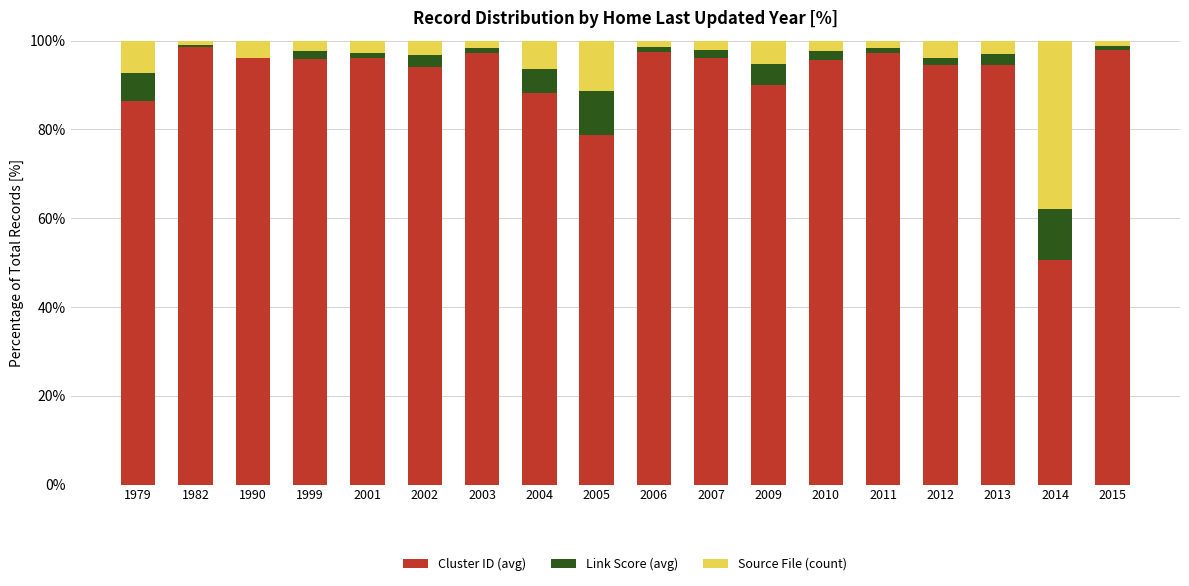

Is it true that Cluster ID (avg) equals 88.1 at 2004?

True